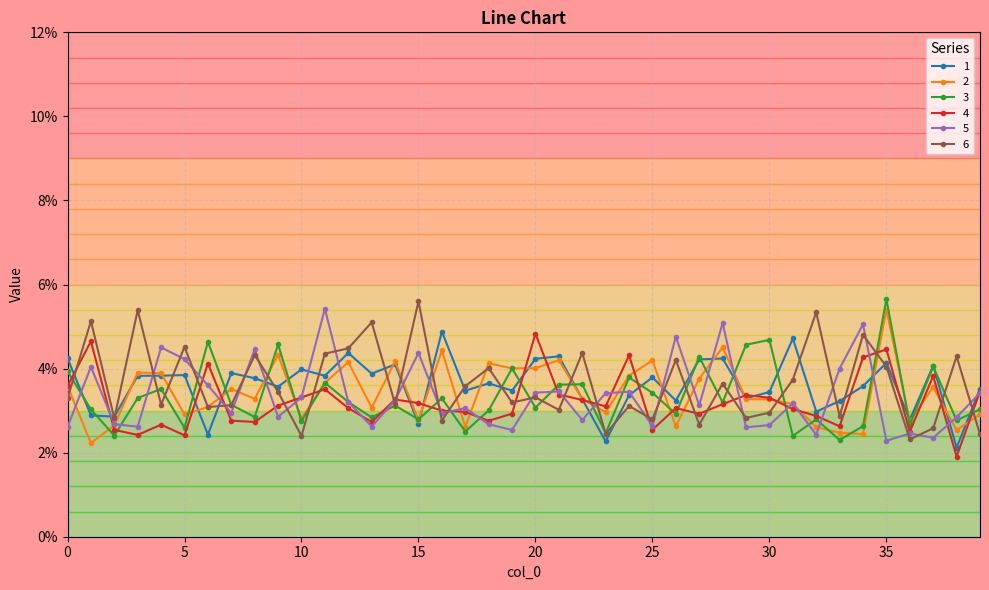

What are all the series names shown in the legend?

1, 2, 3, 4, 5, 6